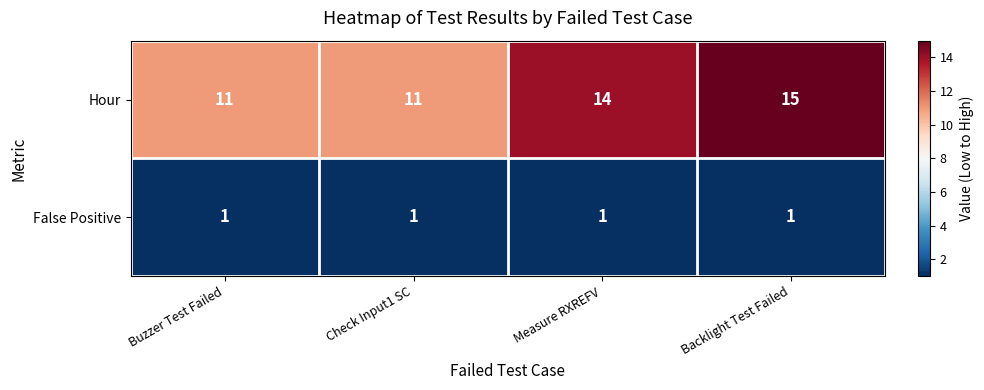

Reading right to left, list all the values displayed in this chart.

Hour: 15	14	11	11
False Positive: 1	1	1	1